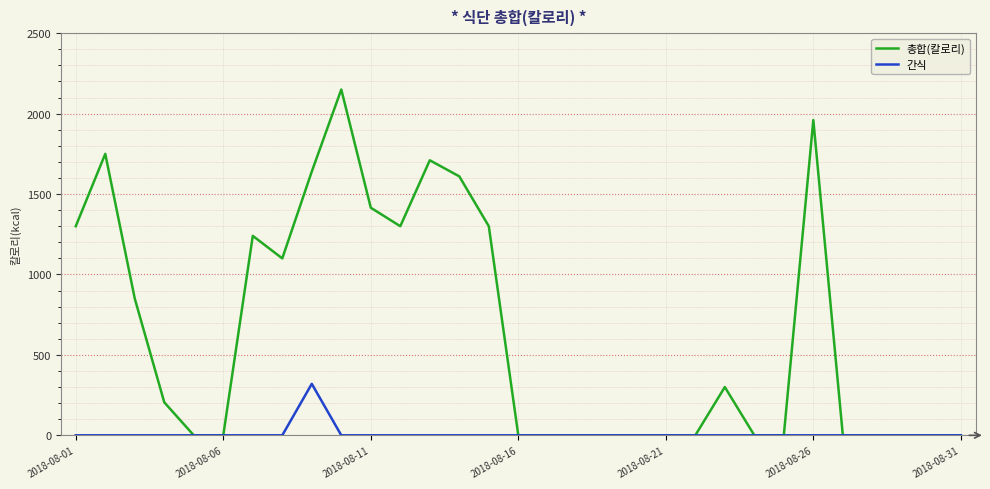

What are all the series names shown in the legend?

총합(칼로리), 간식